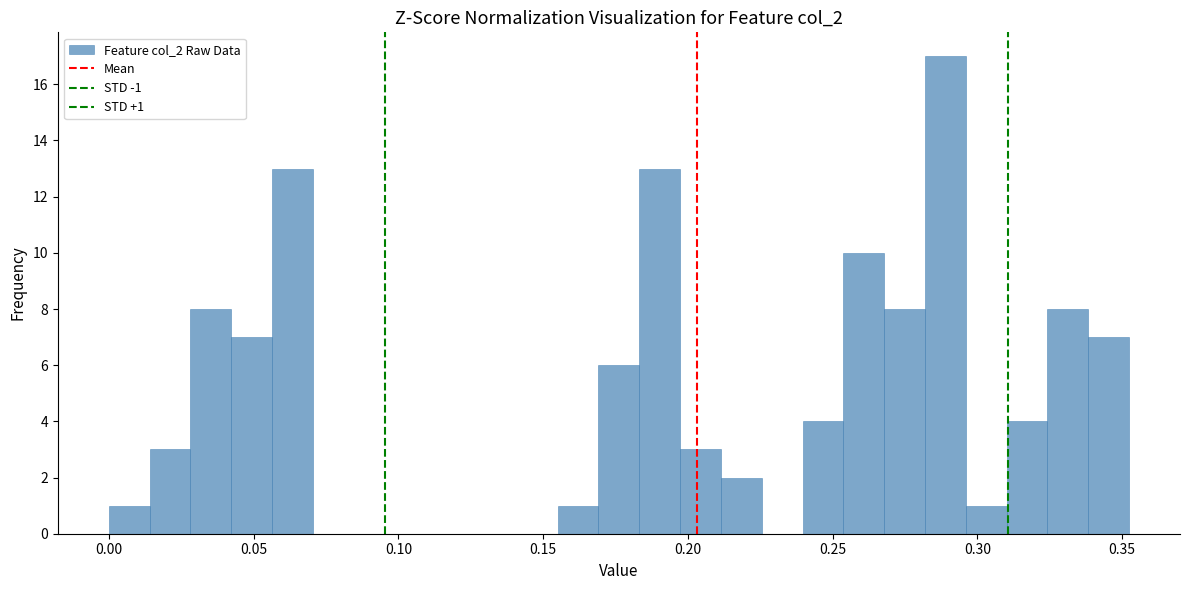

Around what value on the x-axis is the tallest bar? Give the approximate position of its centre, as read against the axis.

0.290